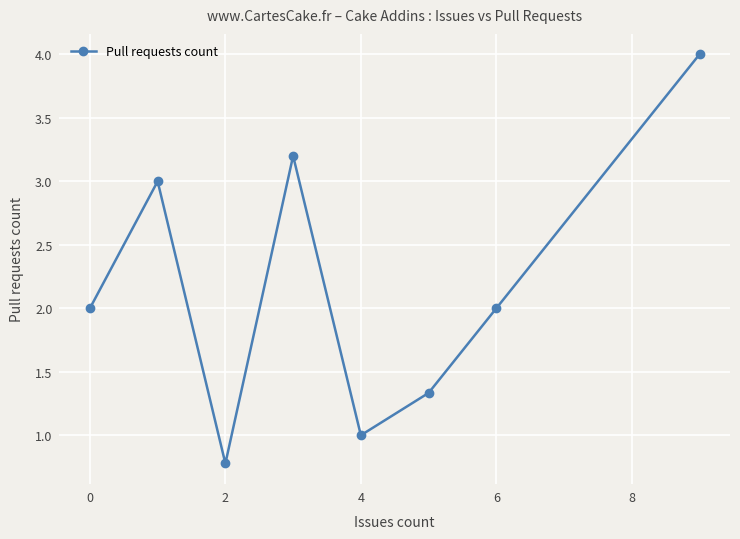

What is the smallest value displayed?

0.8